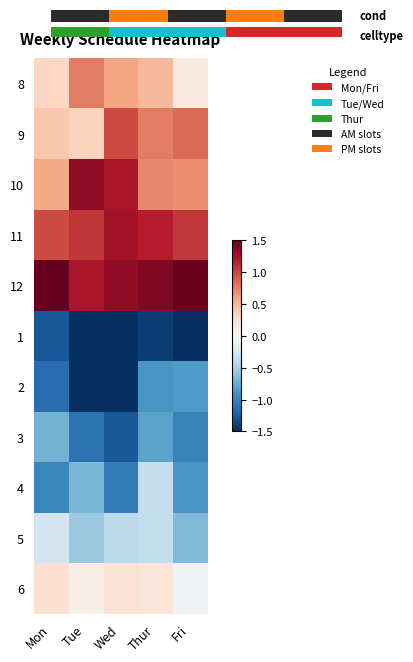

At how many categories does at least one series exceed 0?

5